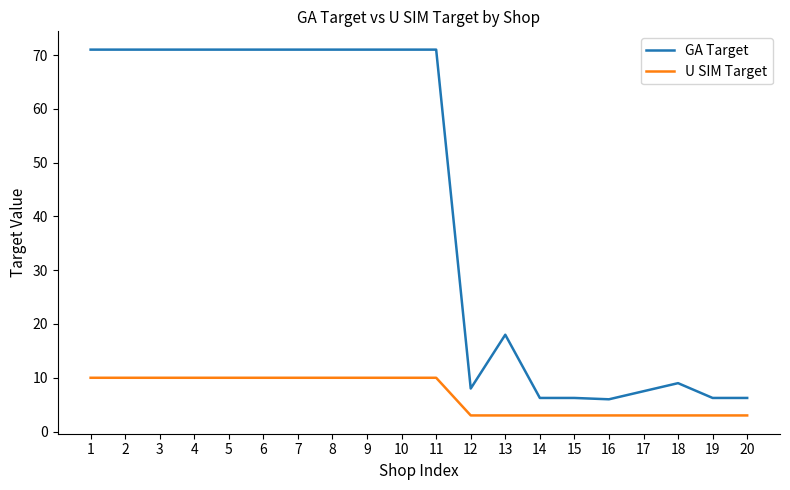

True or false: U SIM Target has a value of 3.0 at 18.

True